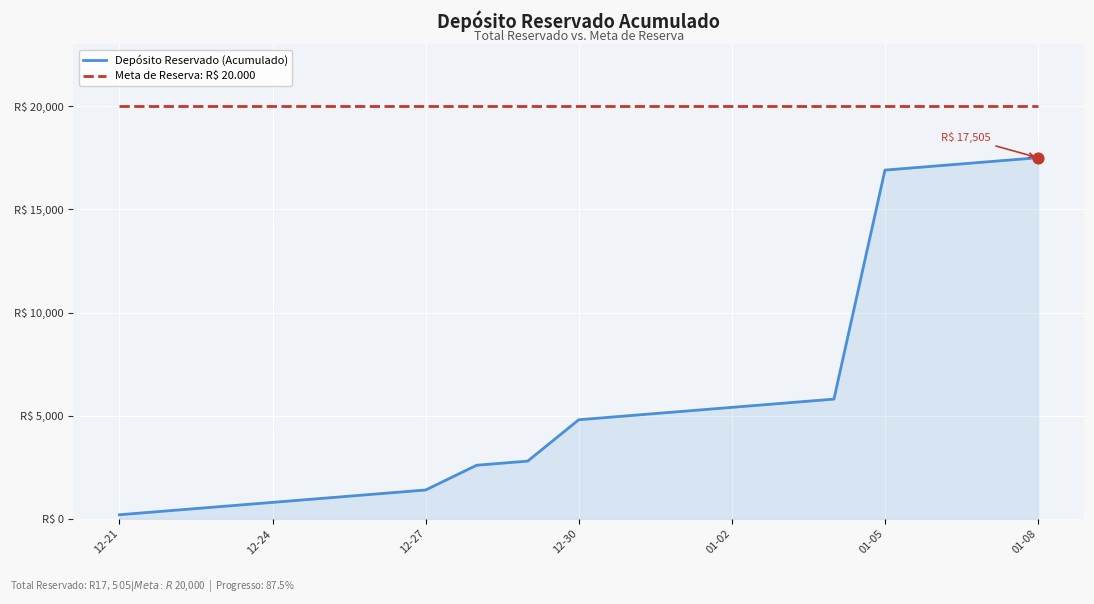

At how many categories does at least one series exceed 5245?

19